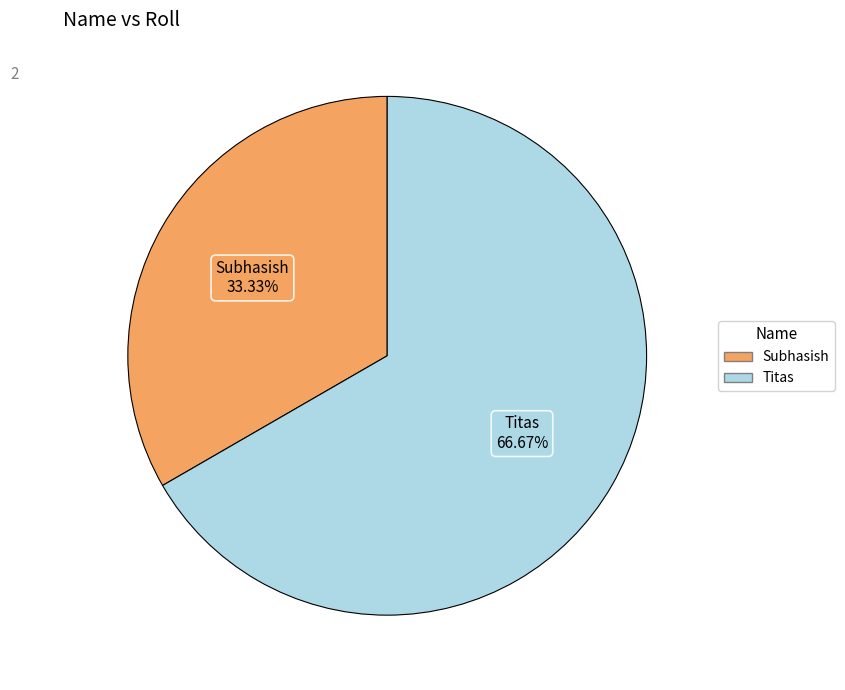

To the nearest percent, what percentage of the pie is Subhasish?

33%